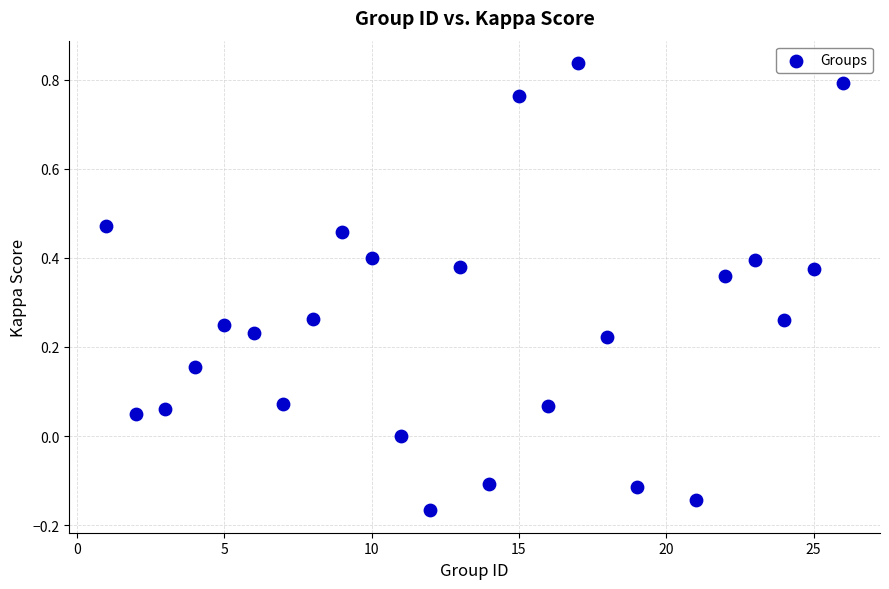

What is the range of X values (max minus min)?

25.0